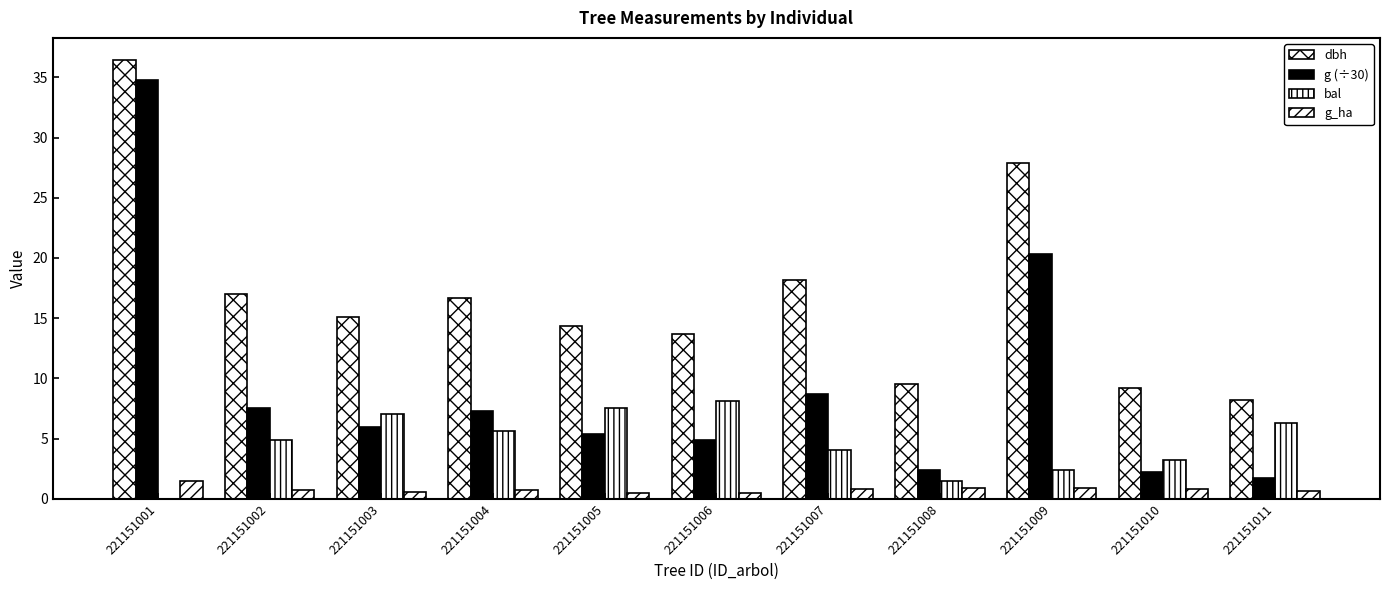

How many groups of bars are there?

11